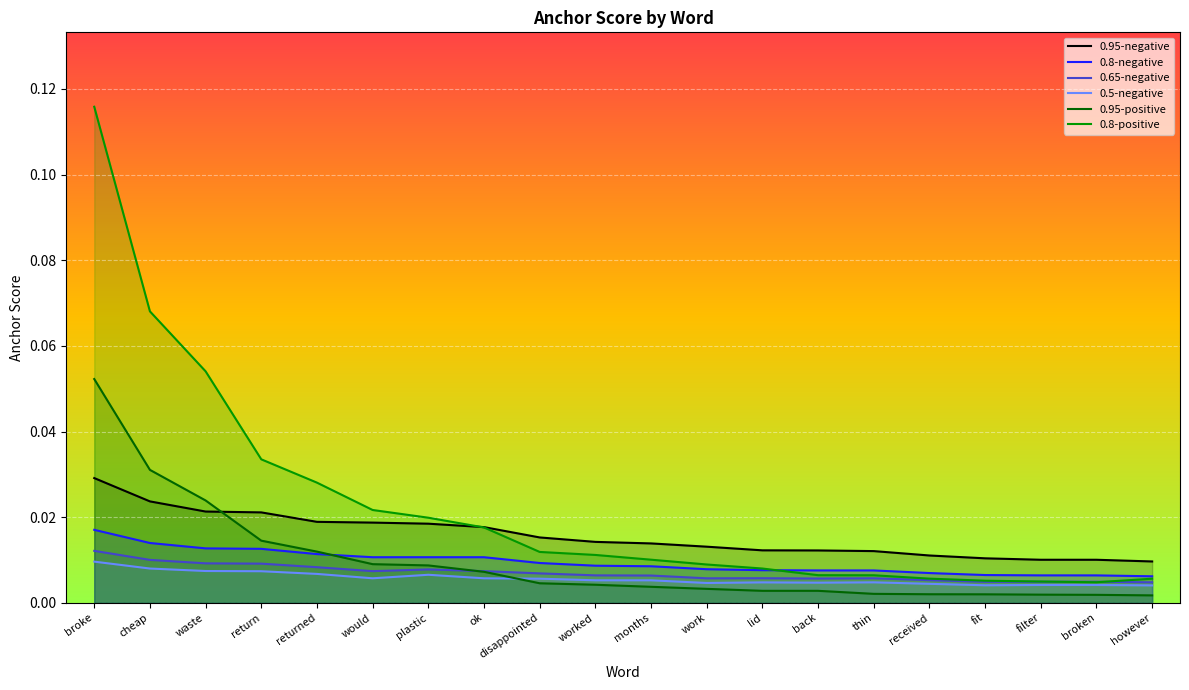

Is the value of 0.8-positive at disappointed greater than the value of 0.5-negative at worked?

Yes